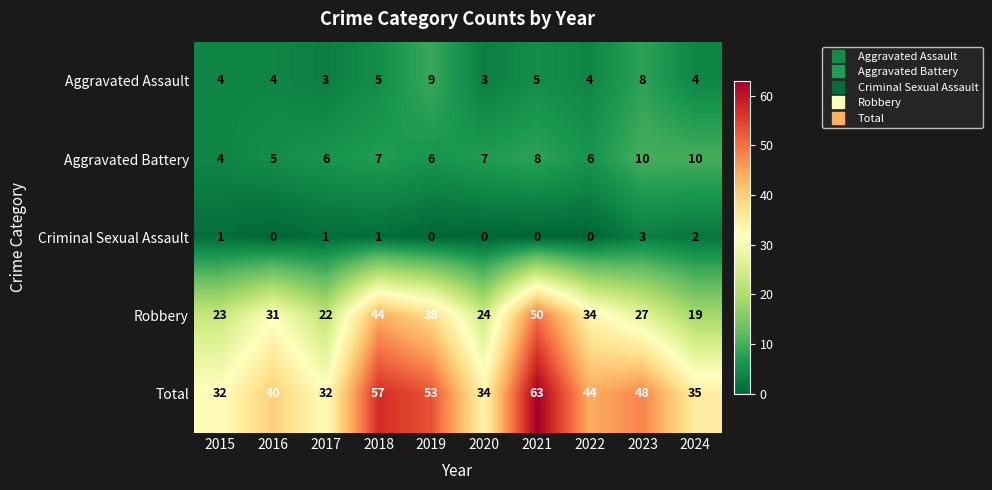

Which series changed the most between 2016 and 2020?

Robbery